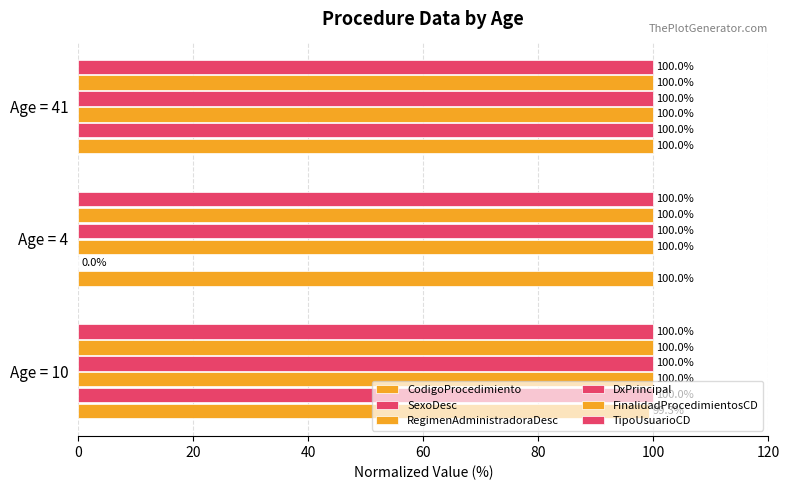

What is the difference between the maximum and minimum values in the SexoDesc series?

100.0